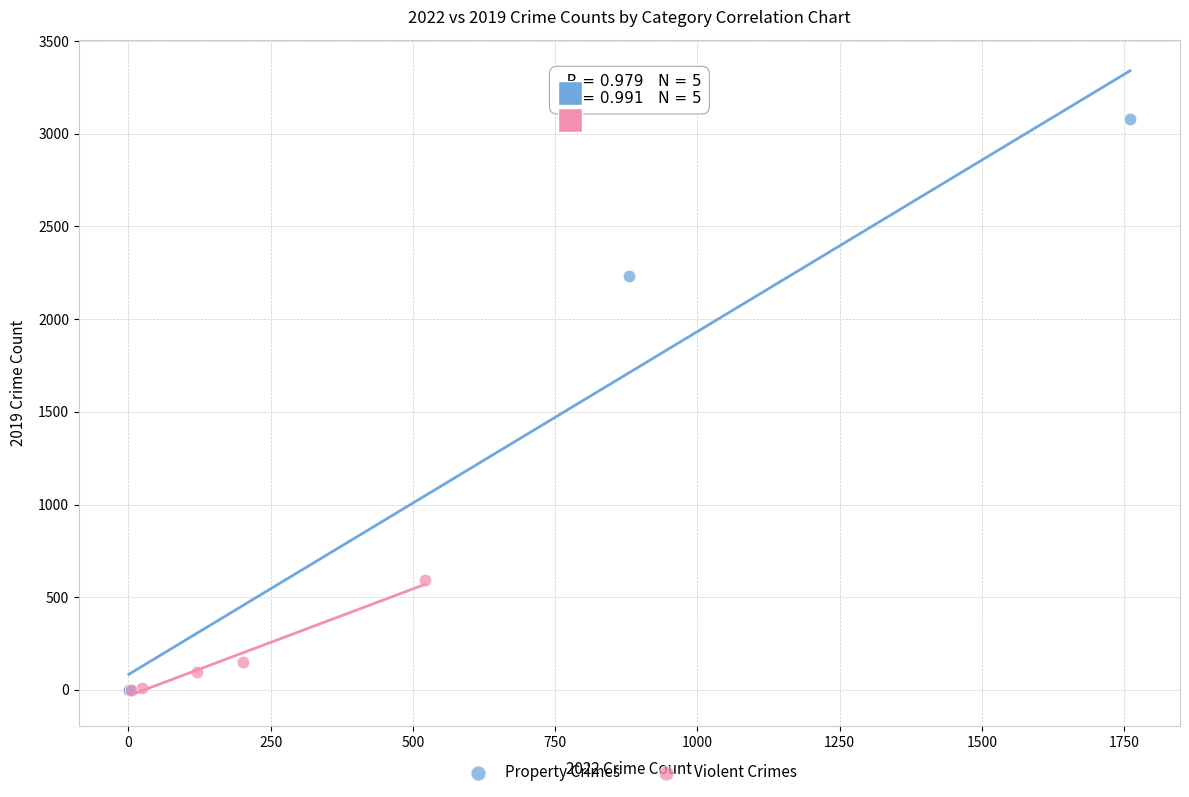

What are all the series names shown in the legend?

Property Crimes, Violent Crimes